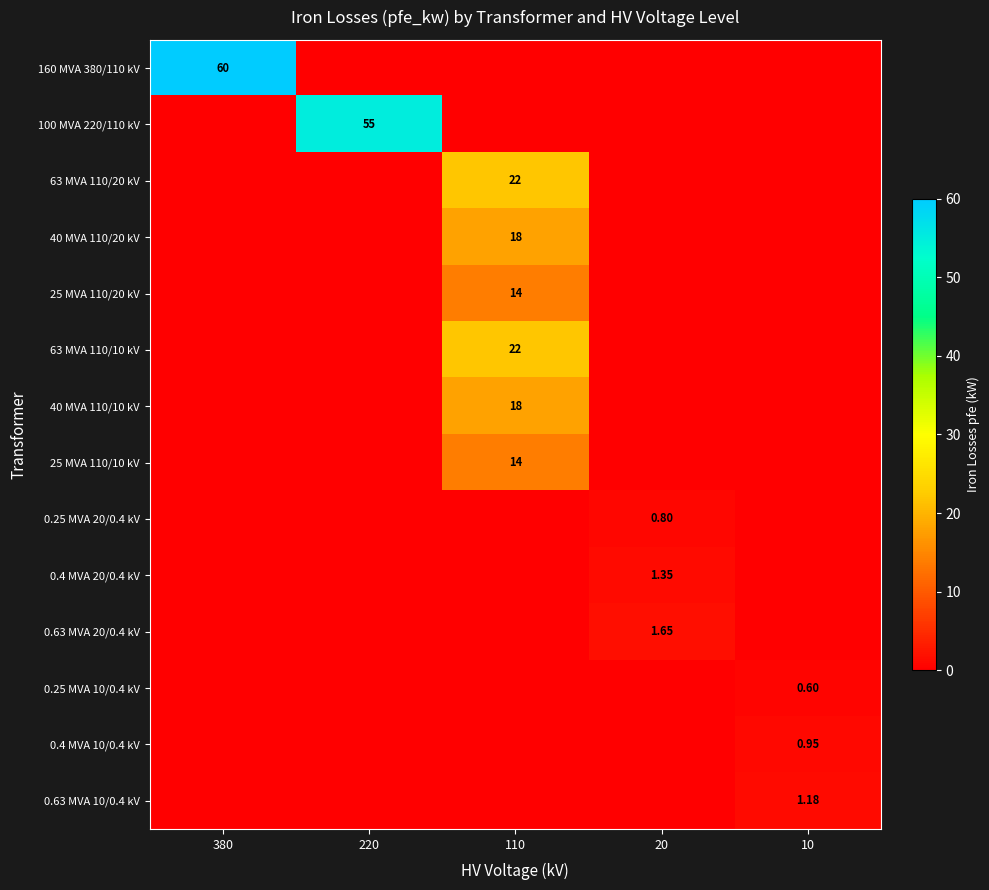

What is the spread (max minus min) of values at 20?

1.6